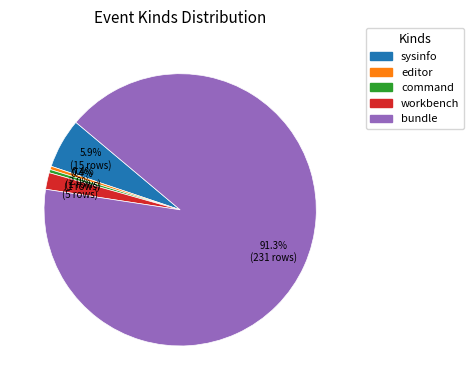

Count the number of slices in the pie.

5